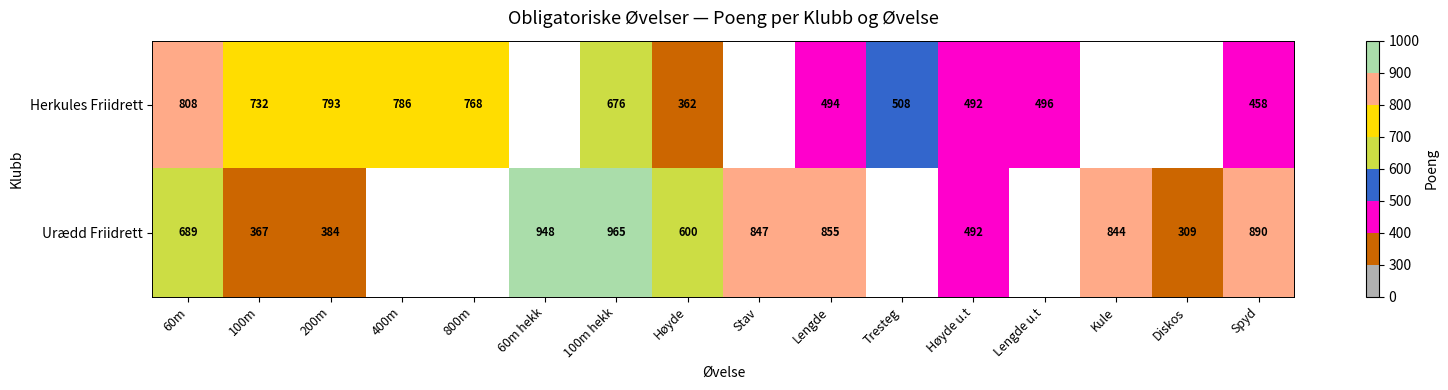

The Urædd Friidrett series shows 535 at Lengde. True or false?

False